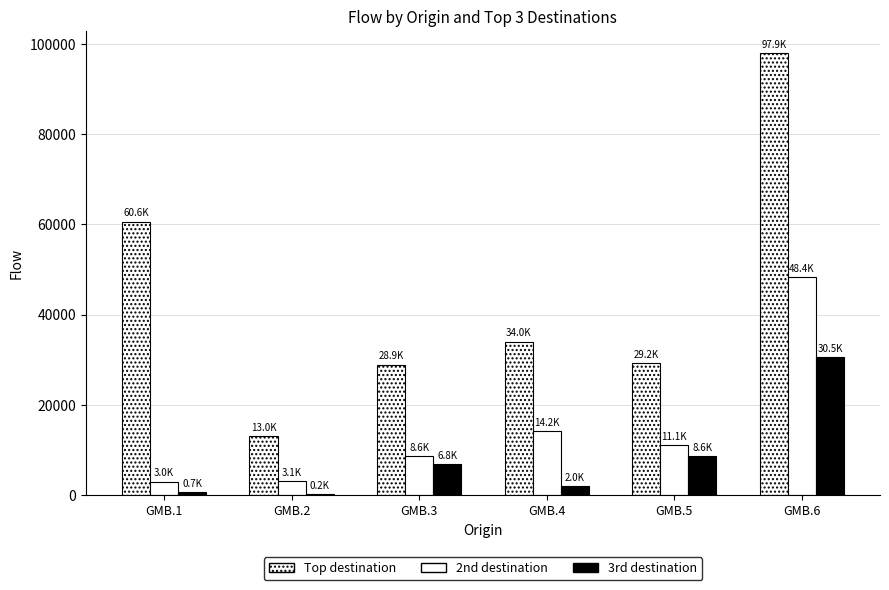

What is the spread (max minus min) of values at GMB.5?

20664